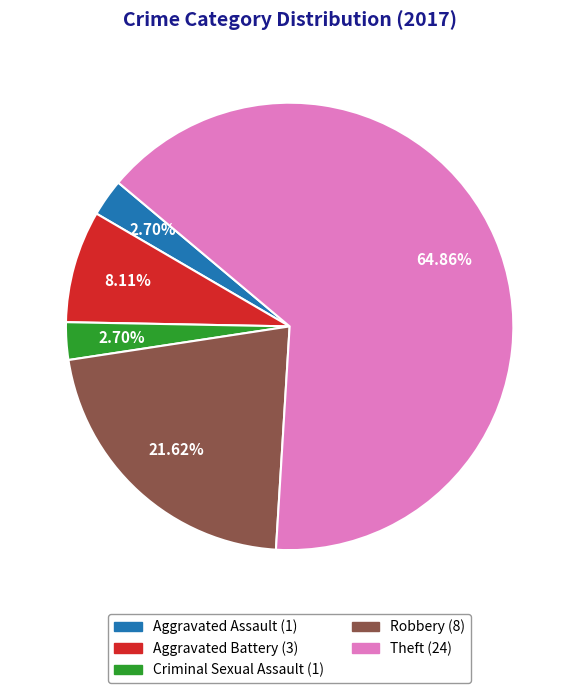

To the nearest percent, what is the average slice percentage?

20%